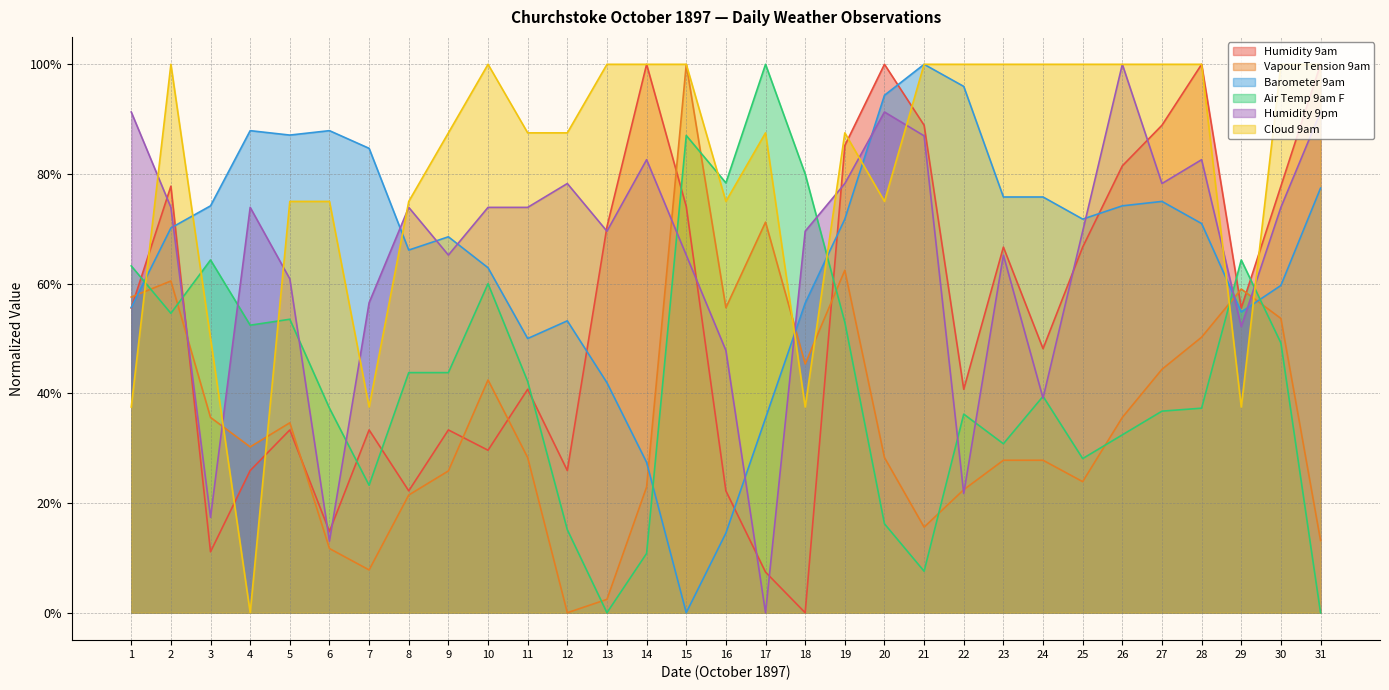

What are all the series names shown in the legend?

Humidity 9am, Vapour Tension 9am, Barometer 9am, Air Temp 9am F, Humidity 9pm, Cloud 9am